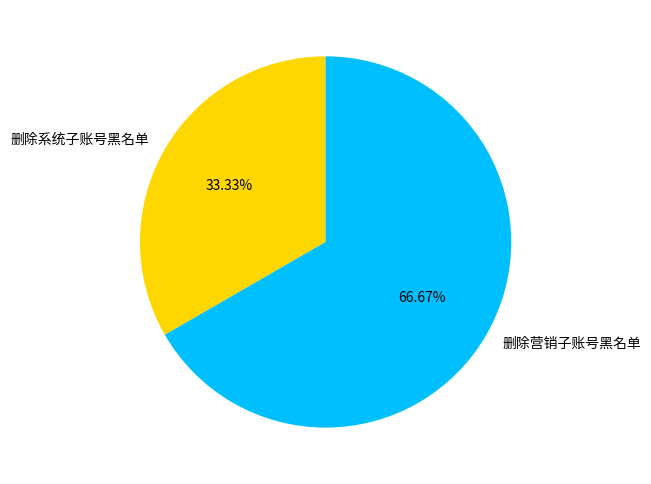

The 删除营销子账号黑名单 slice represents 67% of the pie. True or false?

True